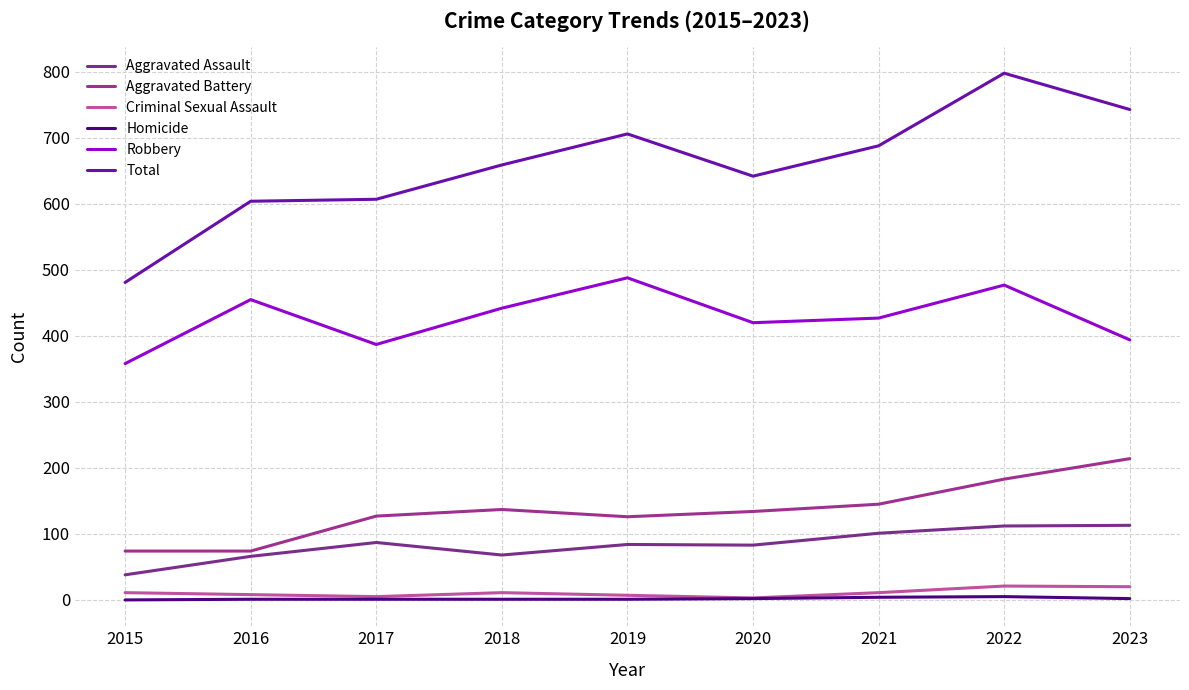

What is the difference between the second highest and minimum values in the Aggravated Battery series?

109